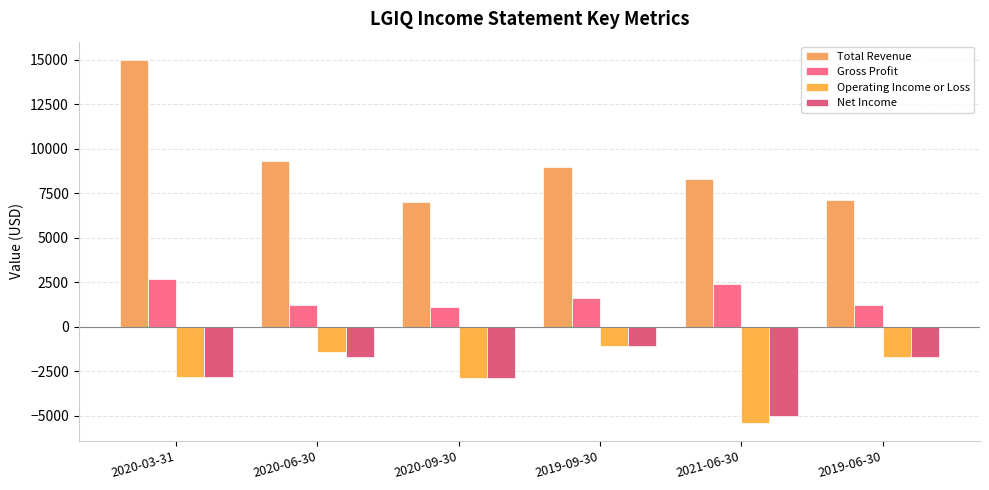

What is the value of the Operating Income or Loss bar at the 6th from the left?

-1700